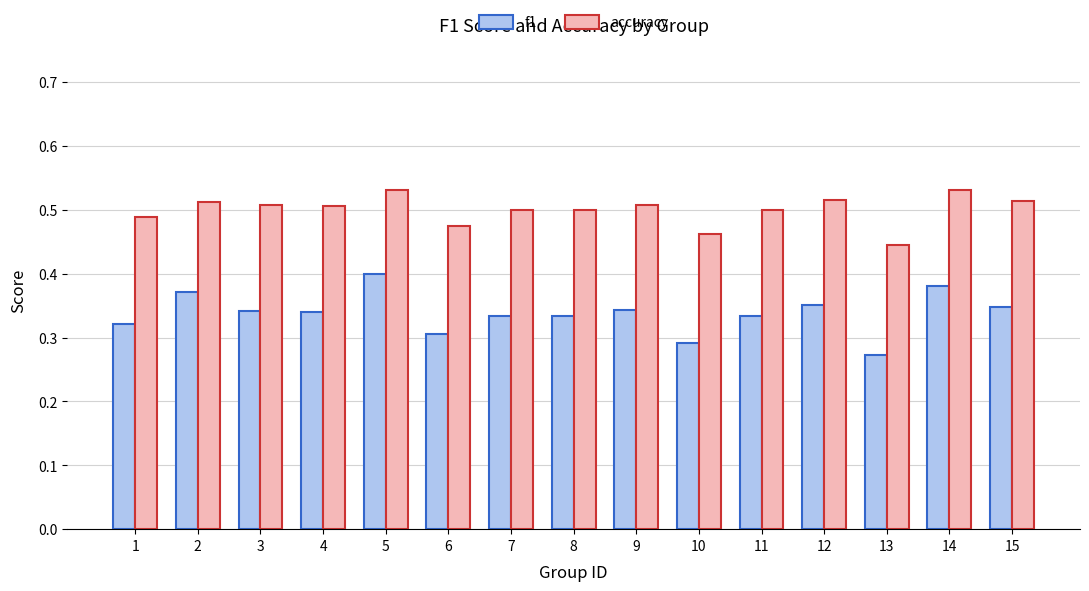

At how many categories does at least one series exceed 0?

15